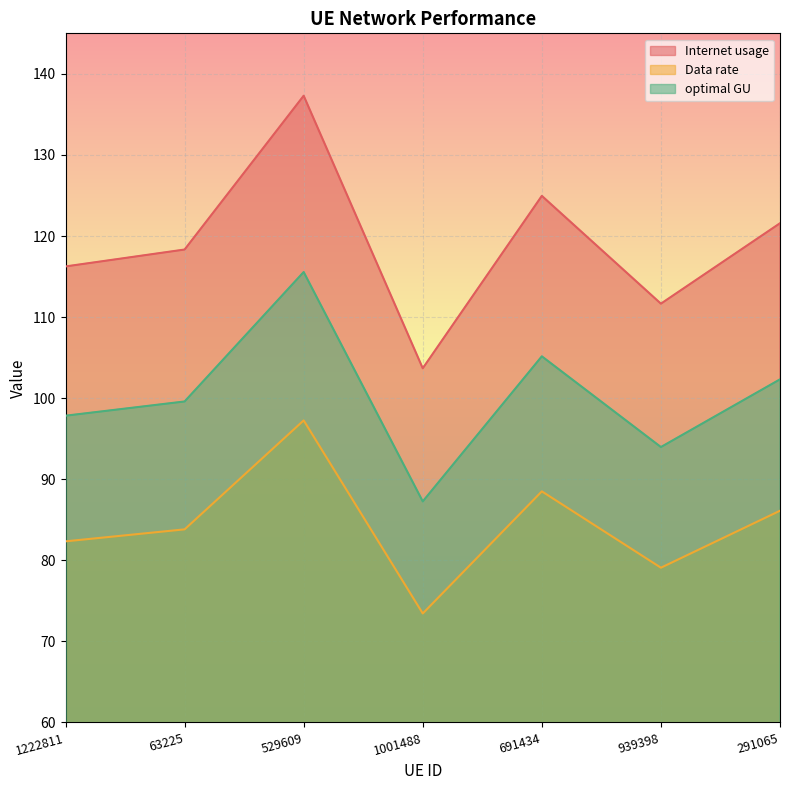

What is the difference between the maximum and minimum values in the optimal GU series?

28.3